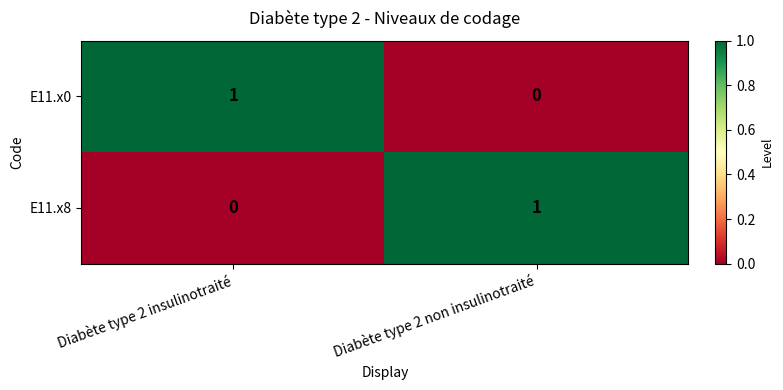

At which label is E11.x8 closest to 0?

Diabète type 2 insulinotraité